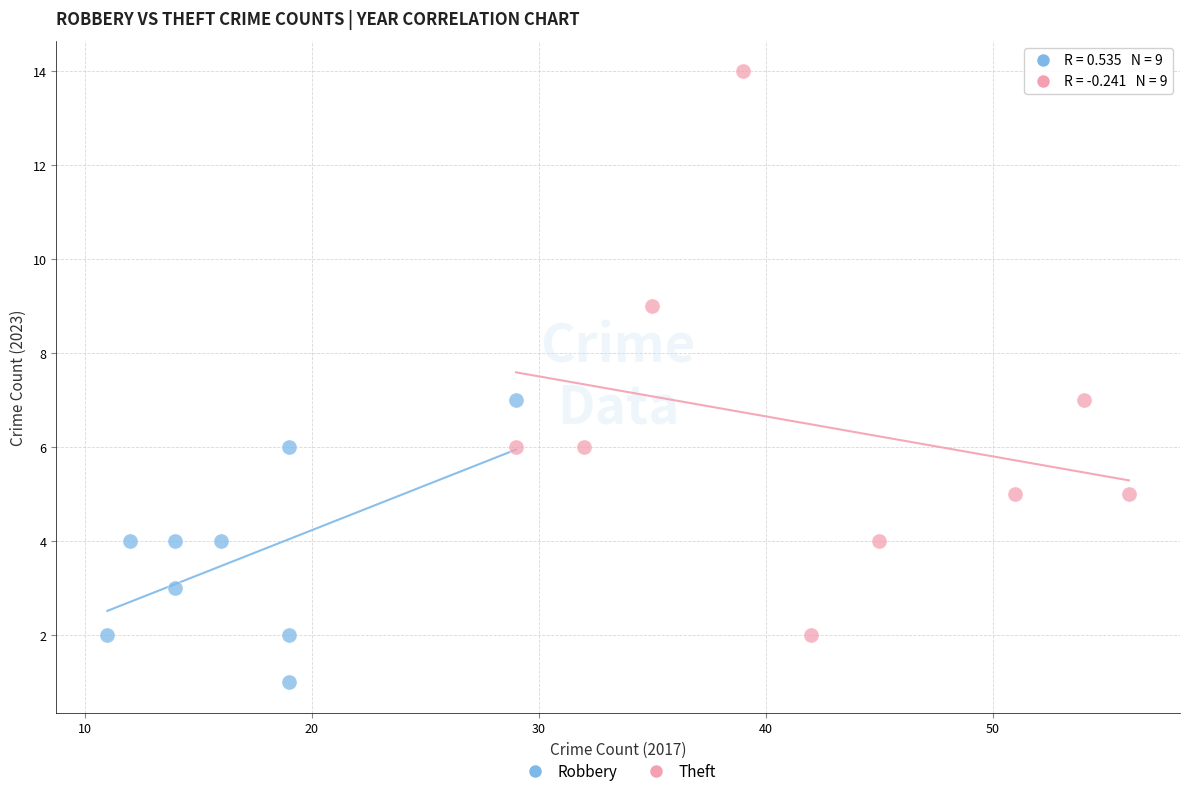

Which series reaches the maximum Y coordinate?

Theft